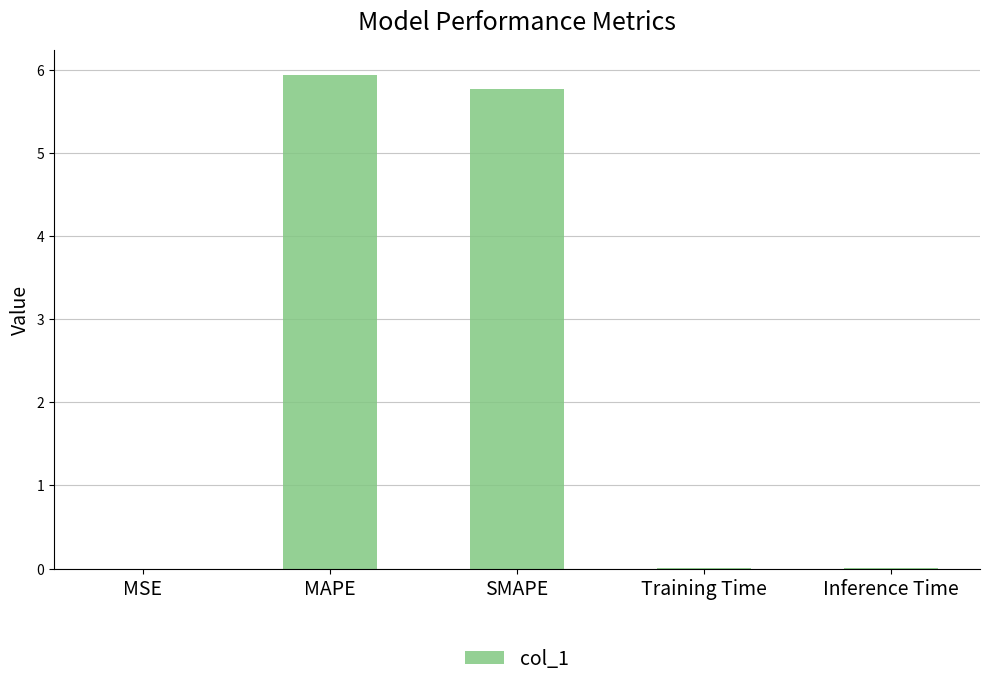

What is the sum of all values?

11.7